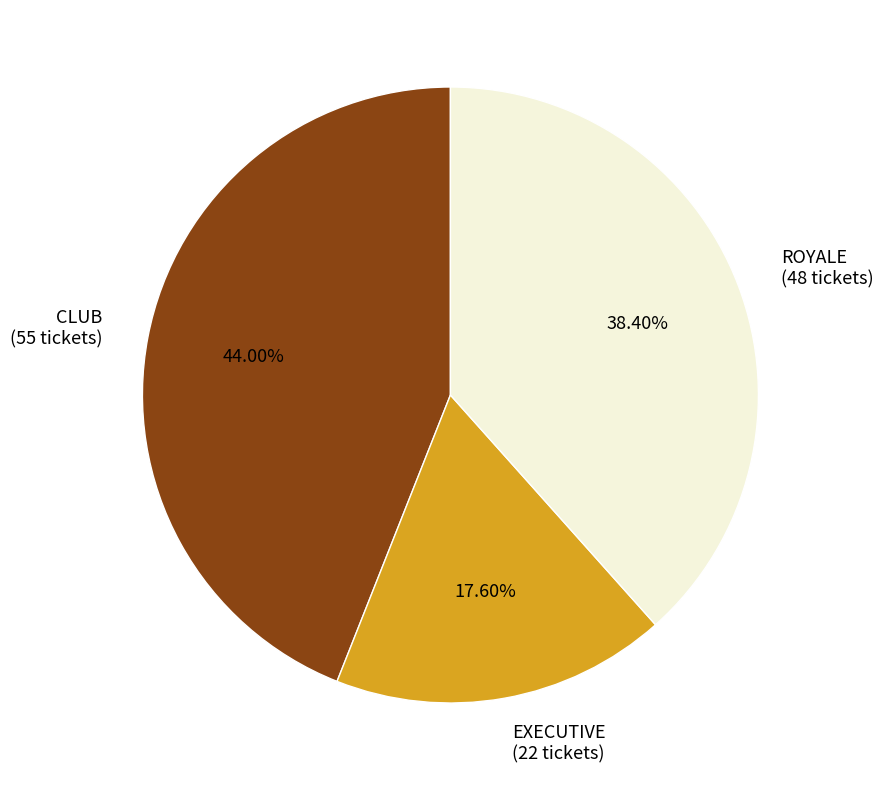

Combined, do CLUB and EXECUTIVE account for over 50%?

Yes